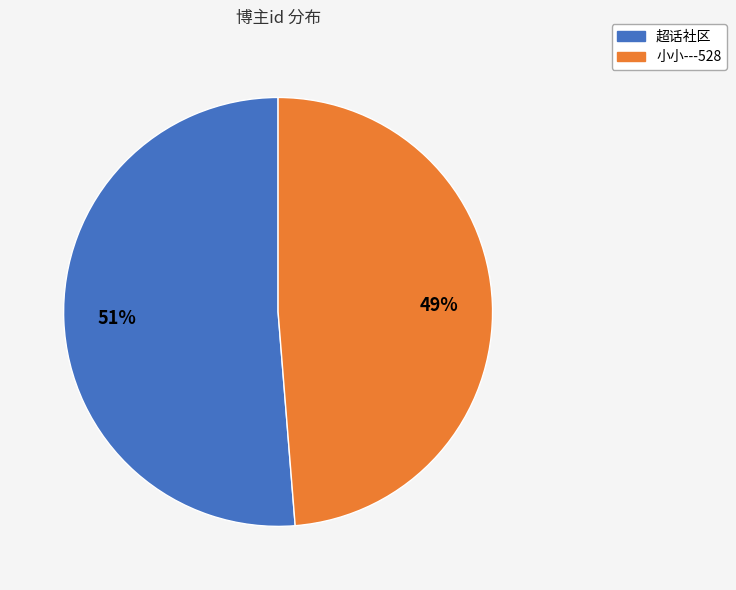

Which slice is the smallest?

小小---528